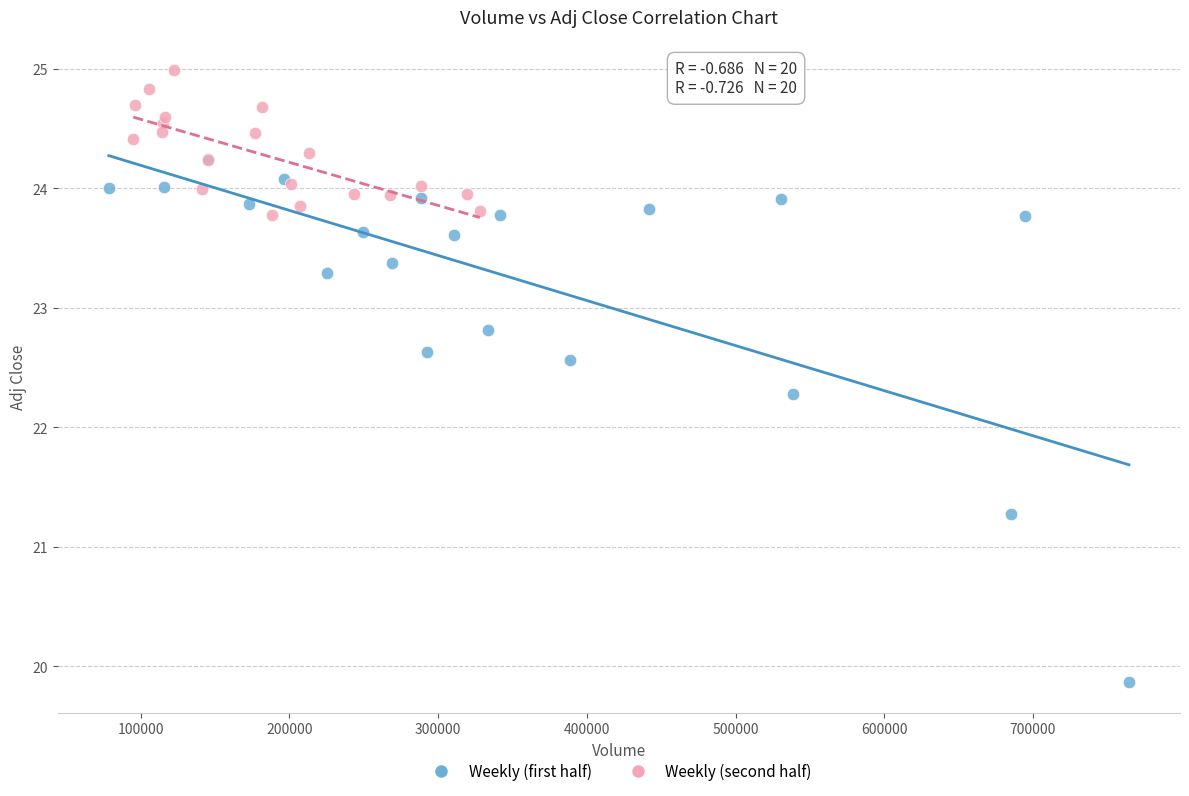

Which series has the largest Y range (max minus min)?

Weekly (first half)